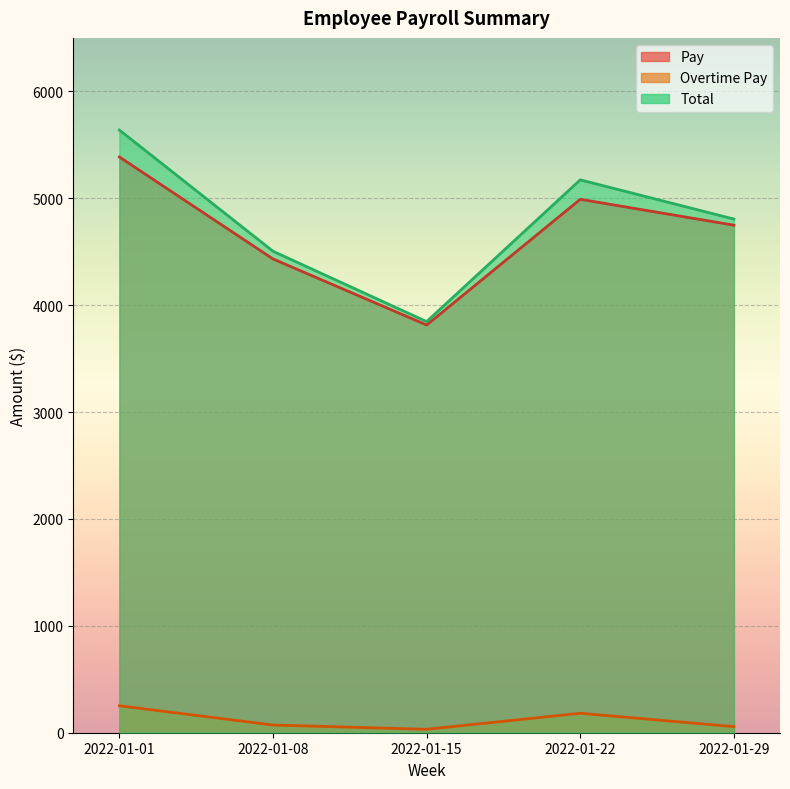

What are all the series names shown in the legend?

Pay, Overtime Pay, Total